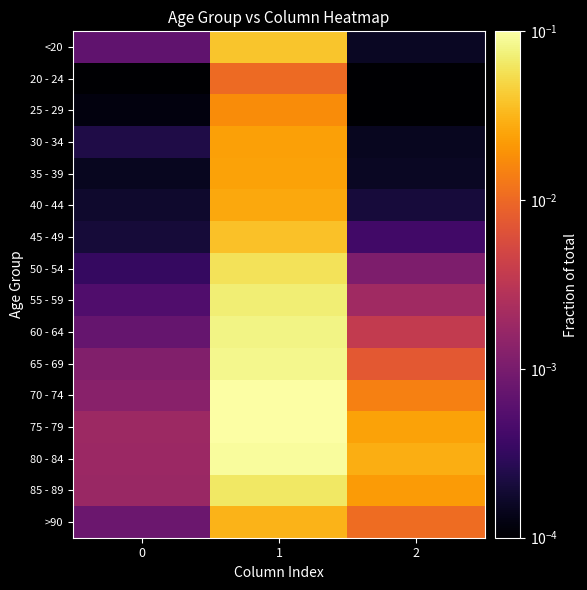

At which category is the sum across all series the highest?

1